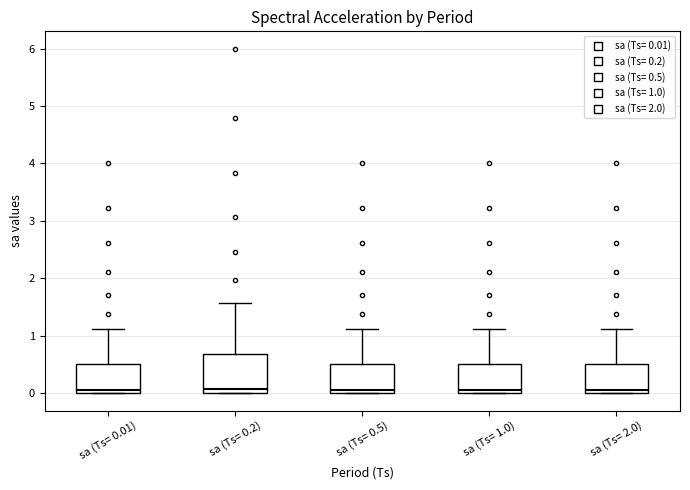

Reading left to right, read every box against the y-axis: the position of its median line, the range the box covers, and the ends of its whiskers. The values are not printed on the chart, so give them approximately, as read against the axis.

sa (Ts= 0.01): median 0.1, box 0.0 to 0.5, whiskers 0.0 to 1.1
sa (Ts= 0.2): median 0.1, box 0.0 to 0.7, whiskers 0.0 to 1.6
sa (Ts= 0.5): median 0.1, box 0.0 to 0.5, whiskers 0.0 to 1.1
sa (Ts= 1.0): median 0.1, box 0.0 to 0.5, whiskers 0.0 to 1.1
sa (Ts= 2.0): median 0.1, box 0.0 to 0.5, whiskers 0.0 to 1.1